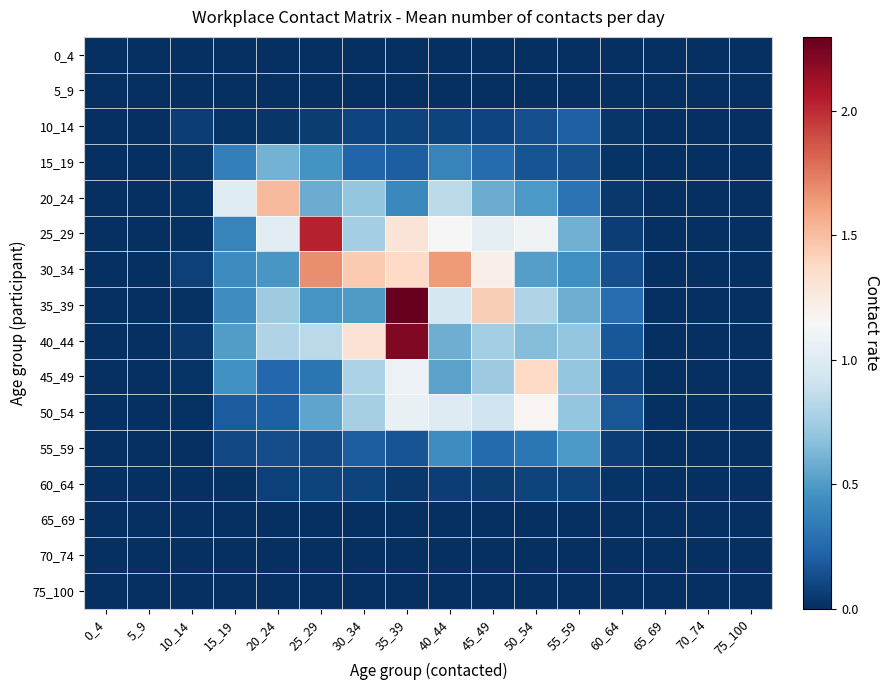

How many data points does each series have?

16